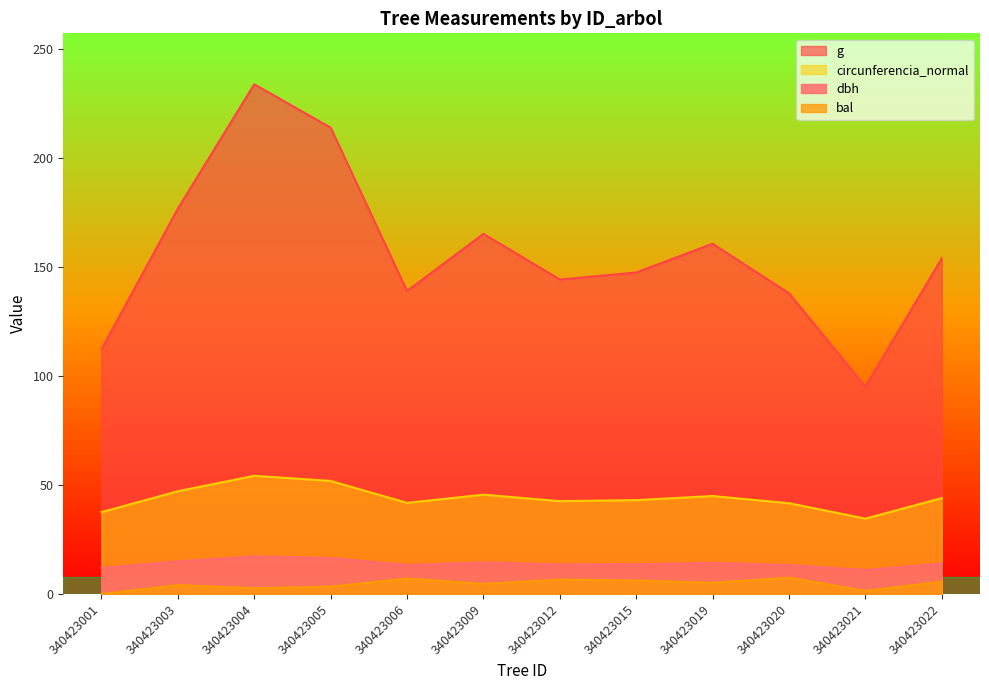

What is the approximate value of dbh at 340423009?

14.5